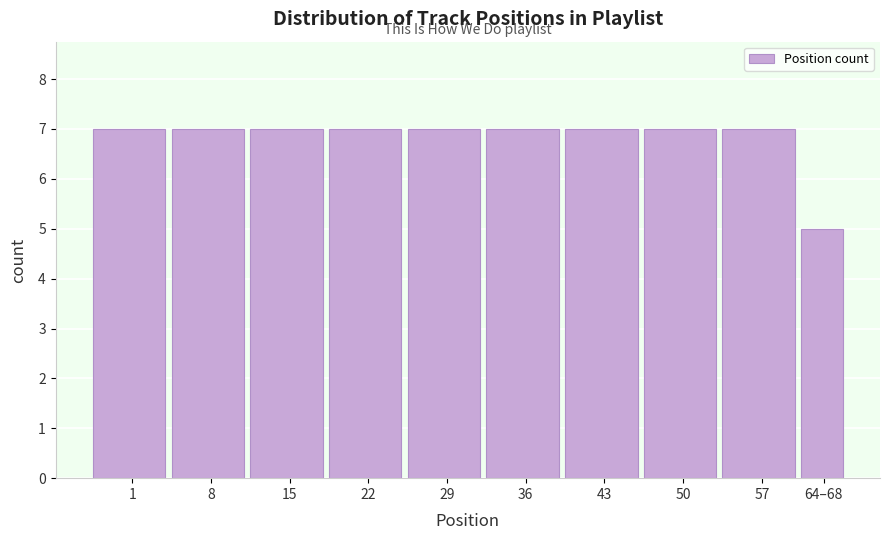

Reading left to right, transcribe all the data shown in this chart.

7	7	7	7	7	7	7	7	7	5